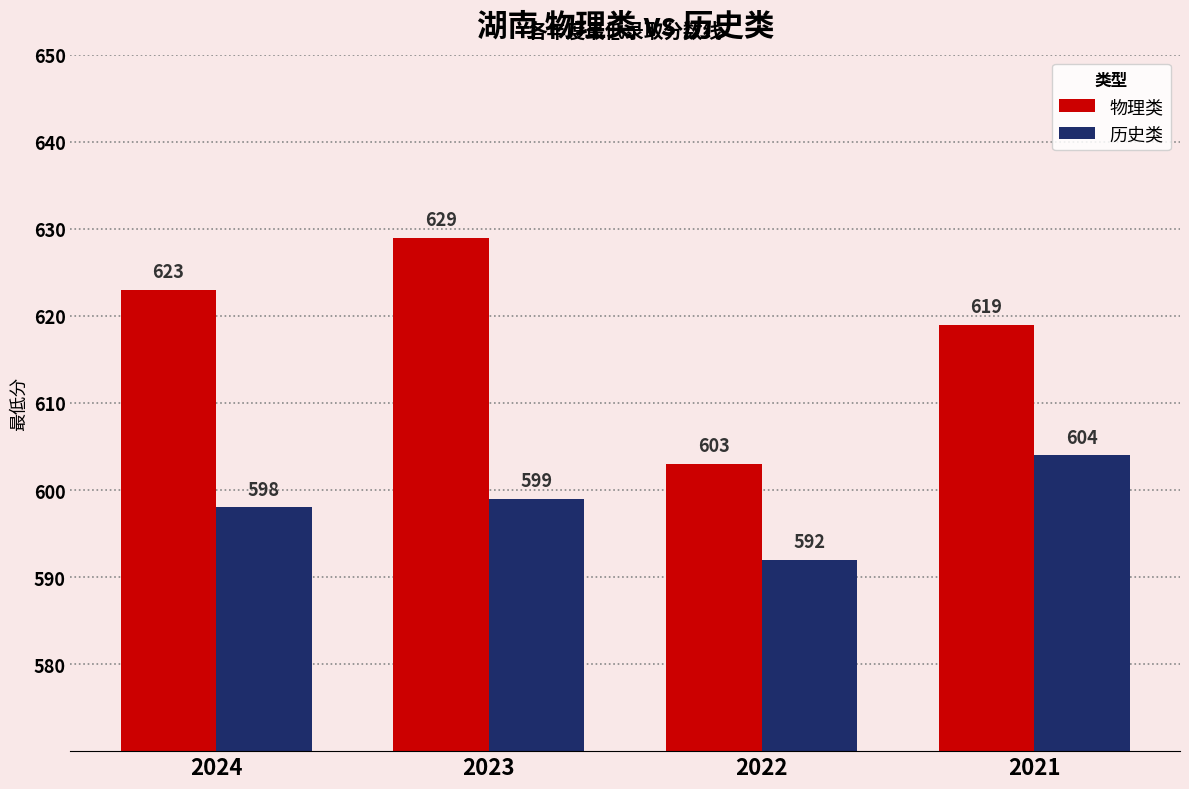

What is the sum of all 历史类 values?

2393